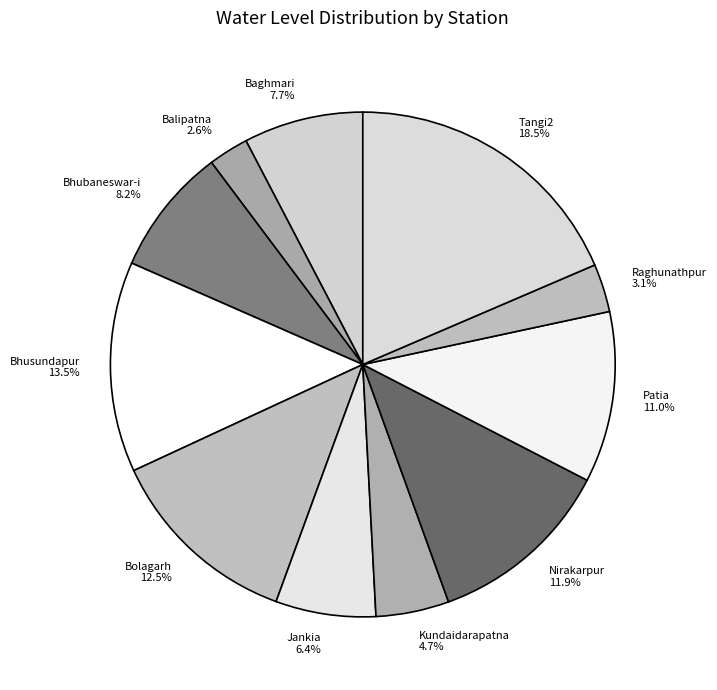

Is there a majority slice in this chart?

No